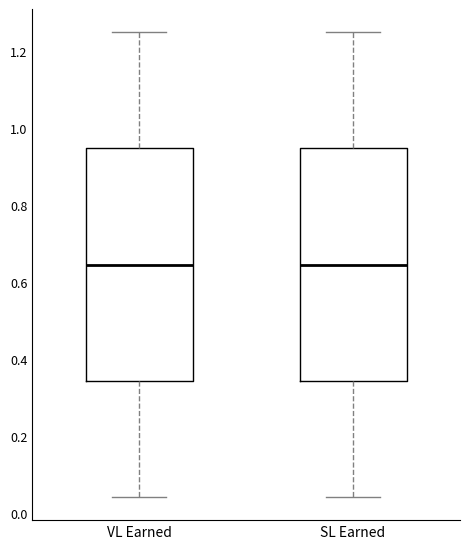

Reading left to right, read every box against the y-axis: the position of its median line, the range the box covers, and the ends of its whiskers. The values are not printed on the chart, so give them approximately, as read against the axis.

VL Earned: median 0.64, box 0.34 to 0.94, whiskers 0.04 to 1.26
SL Earned: median 0.64, box 0.34 to 0.94, whiskers 0.04 to 1.26